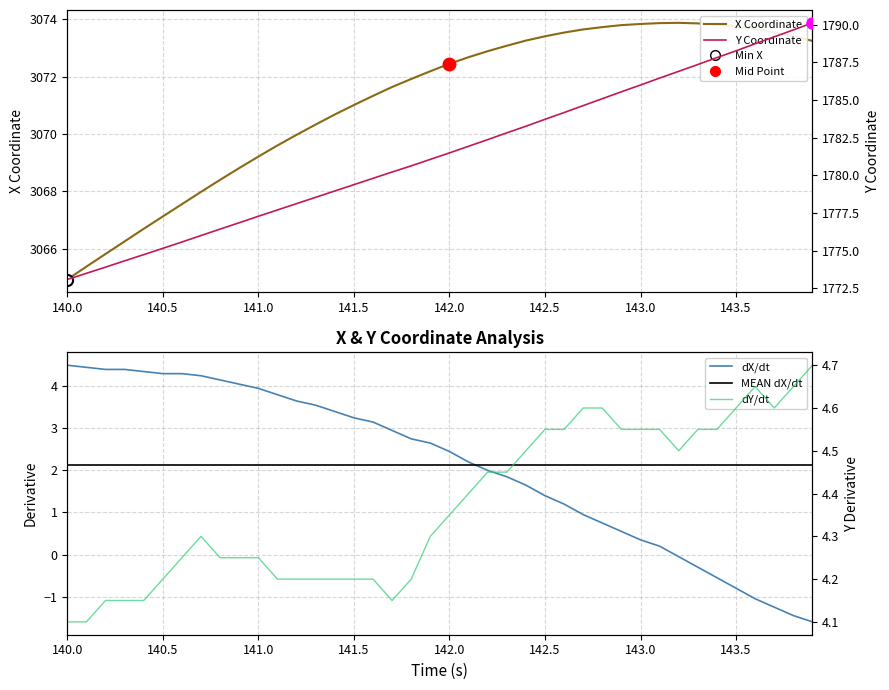

Does the chart display data point markers on the line(s)?

No